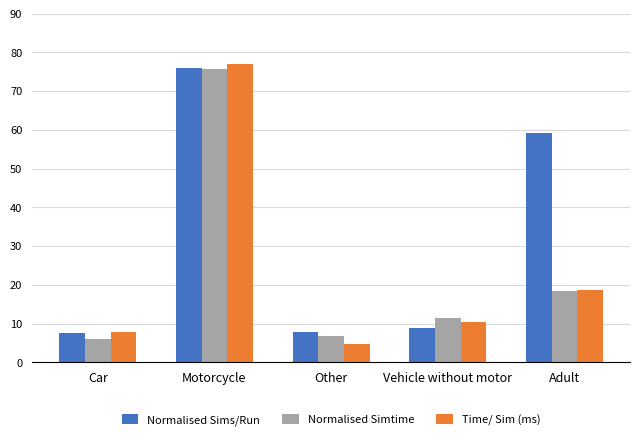

Which series has the widest spread of values?

Time/ Sim (ms)